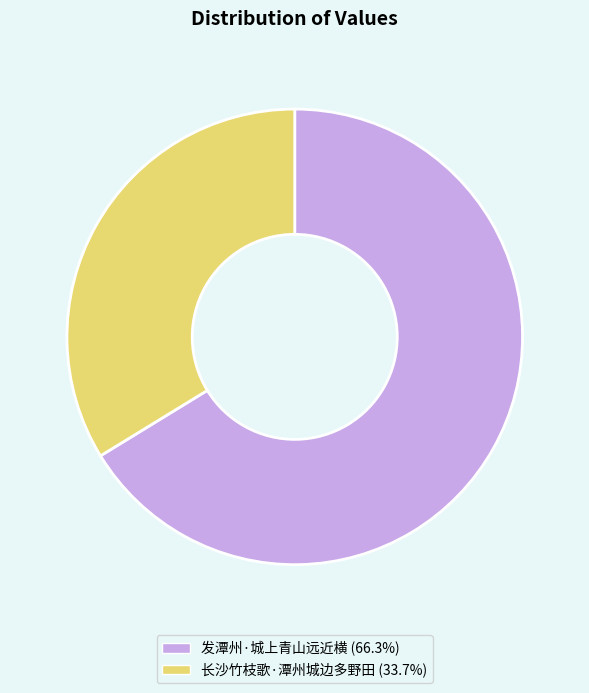

Approximately how many times larger is the value at 长沙竹枝歌·潭州城边多野田 (33.7%) compared to 发潭州·城上青山远近横 (66.3%)?

0.5